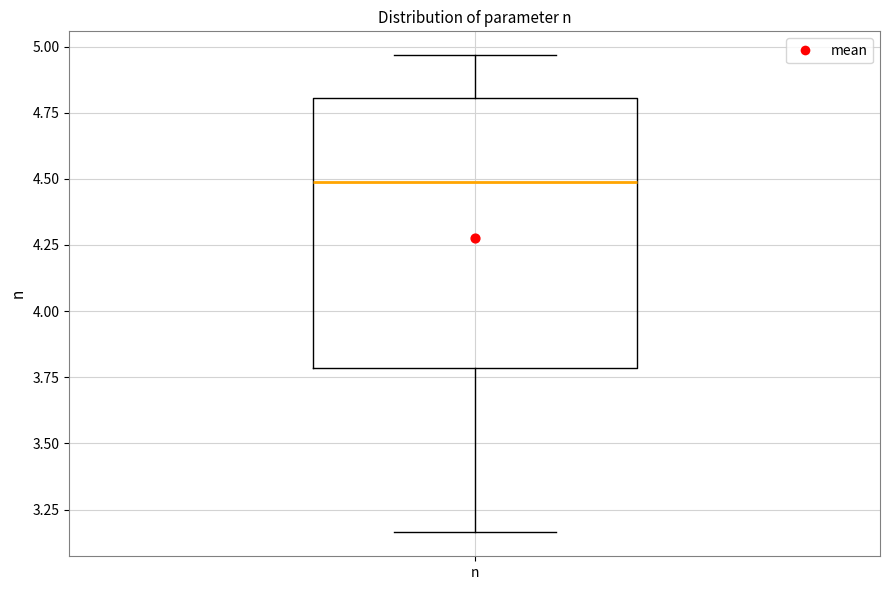

Where is the lower edge of the box for n on the y-axis? The values are not printed on the chart, so give them approximately, as read against the axis.

3.80